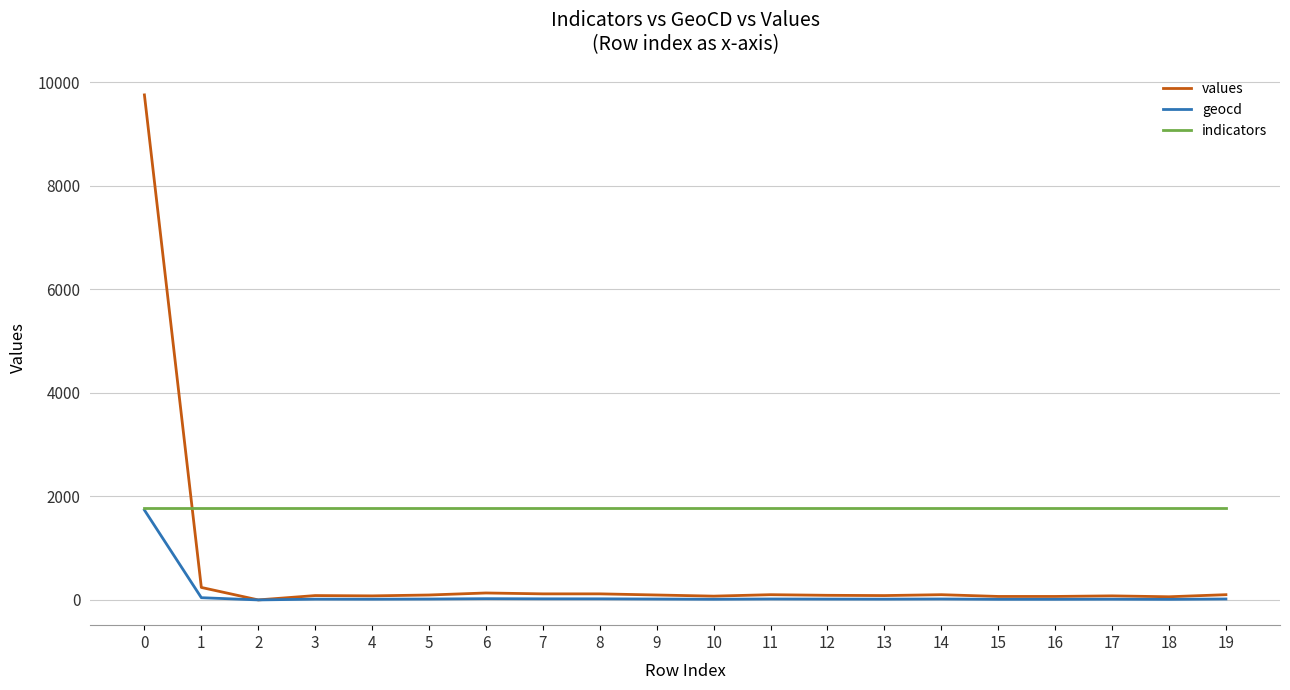

Which series has the largest range (max minus min)?

values